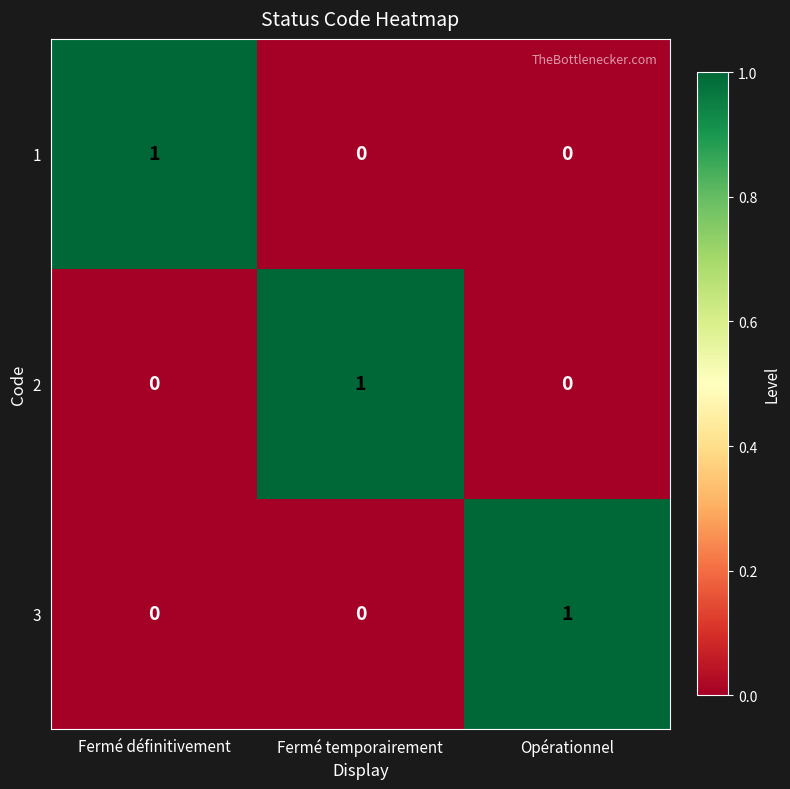

What is the total value across all series at Fermé définitivement?

1